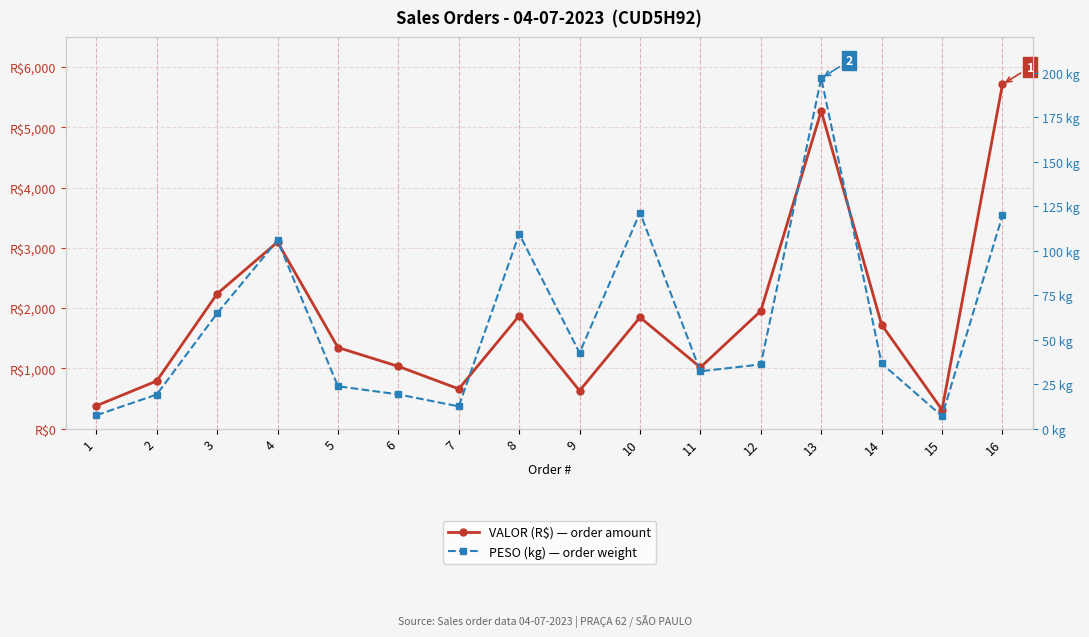

What are all the series names shown in the legend?

VALOR (R$) — order amount, PESO (kg) — order weight